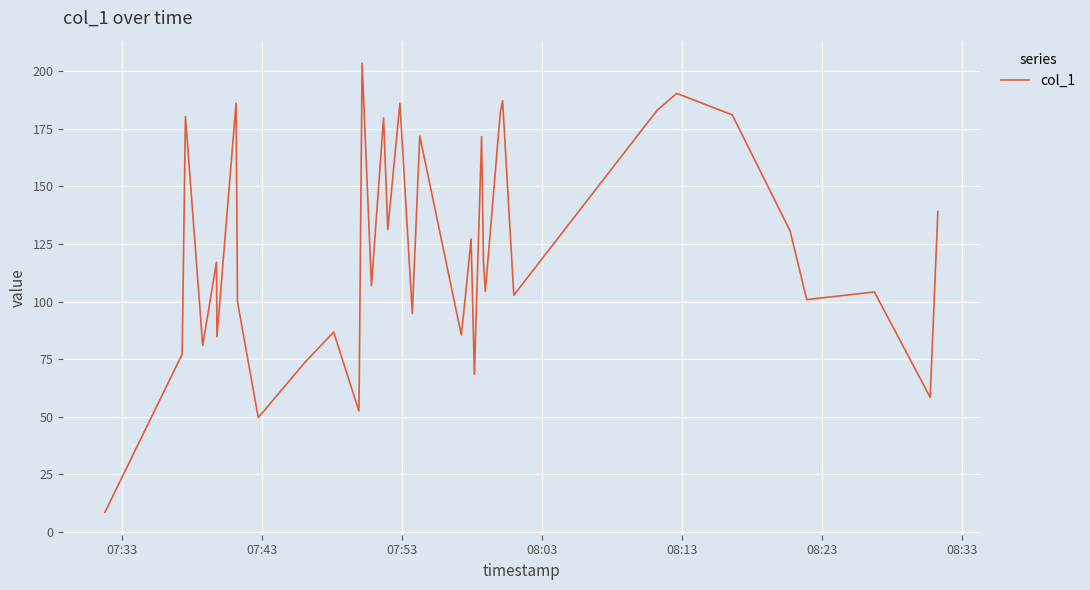

What is the difference between the maximum and minimum values?

194.8